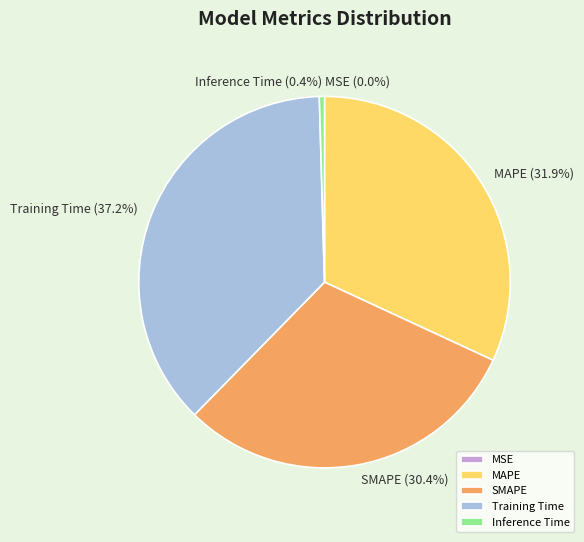

Does MAPE represent more than half of the total?

No